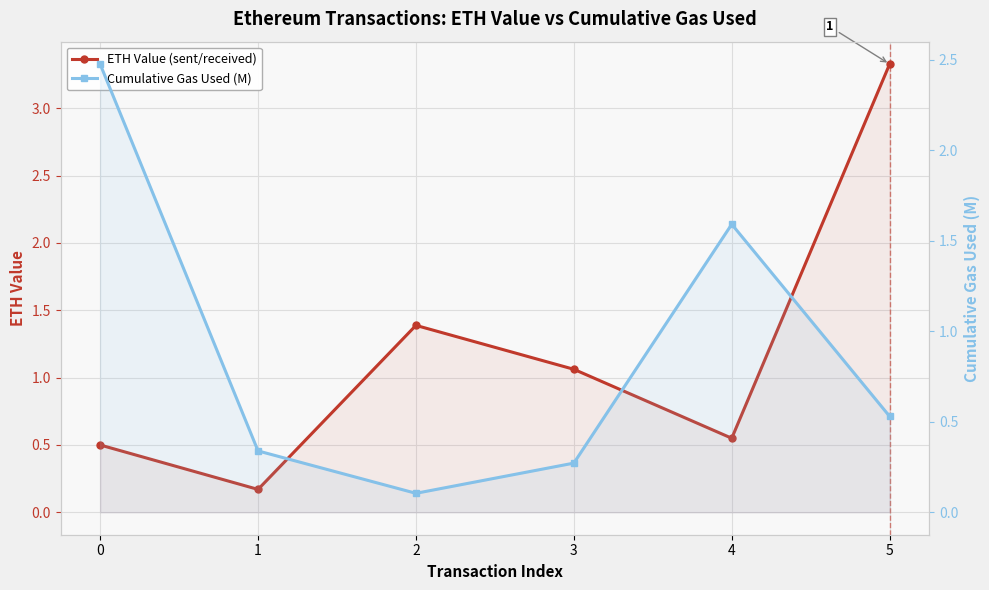

Where do ETH Value (sent/received) and Cumulative Gas Used (M) first cross each other?

1 and 2